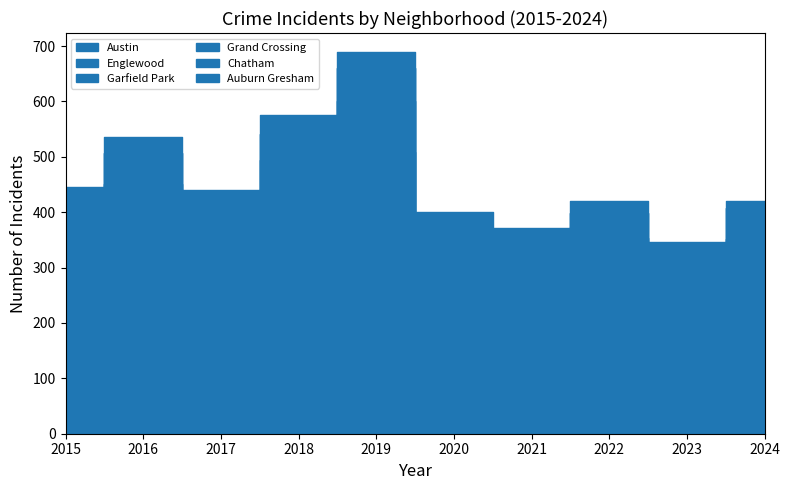

What are all the series names shown in the legend?

Austin, Englewood, Garfield Park, Grand Crossing, Chatham, Auburn Gresham